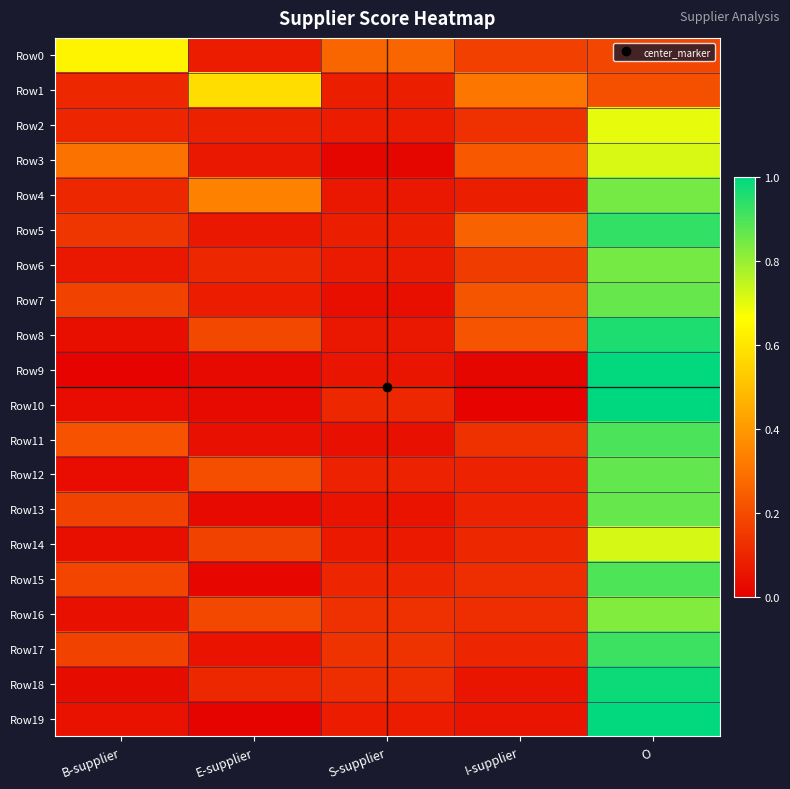

Reading right to left, list all the values displayed in this chart.

Row0: O=0.2	I-supplier=0.2	S-supplier=0.3	E-supplier=0.1	B-supplier=0.6
Row1: O=0.2	I-supplier=0.3	S-supplier=0.1	E-supplier=0.6	B-supplier=0.1
Row2: O=0.7	I-supplier=0.1	S-supplier=0.1	E-supplier=0.1	B-supplier=0.1
Row3: O=0.7	I-supplier=0.2	S-supplier=0.0	E-supplier=0.1	B-supplier=0.3
Row4: O=0.8	I-supplier=0.1	S-supplier=0.1	E-supplier=0.3	B-supplier=0.1
Row5: O=0.9	I-supplier=0.3	S-supplier=0.1	E-supplier=0.1	B-supplier=0.1
Row6: O=0.8	I-supplier=0.2	S-supplier=0.1	E-supplier=0.1	B-supplier=0.1
Row7: O=0.9	I-supplier=0.2	S-supplier=0.0	E-supplier=0.1	B-supplier=0.2
Row8: O=1.0	I-supplier=0.2	S-supplier=0.1	E-supplier=0.2	B-supplier=0.0
Row9: O=1.0	I-supplier=0.0	S-supplier=0.1	E-supplier=0.0	B-supplier=0.0
Row10: O=1.0	I-supplier=0.0	S-supplier=0.1	E-supplier=0.0	B-supplier=0.0
Row11: O=0.9	I-supplier=0.1	S-supplier=0.0	E-supplier=0.0	B-supplier=0.2
Row12: O=0.9	I-supplier=0.1	S-supplier=0.1	E-supplier=0.2	B-supplier=0.0
Row13: O=0.9	I-supplier=0.1	S-supplier=0.1	E-supplier=0.0	B-supplier=0.2
Row14: O=0.7	I-supplier=0.1	S-supplier=0.1	E-supplier=0.2	B-supplier=0.0
Row15: O=0.9	I-supplier=0.1	S-supplier=0.1	E-supplier=0.0	B-supplier=0.2
Row16: O=0.8	I-supplier=0.1	S-supplier=0.1	E-supplier=0.2	B-supplier=0.0
Row17: O=0.9	I-supplier=0.1	S-supplier=0.1	E-supplier=0.1	B-supplier=0.2
Row18: O=1.0	I-supplier=0.1	S-supplier=0.1	E-supplier=0.1	B-supplier=0.0
Row19: O=1.0	I-supplier=0.1	S-supplier=0.1	E-supplier=0.0	B-supplier=0.0